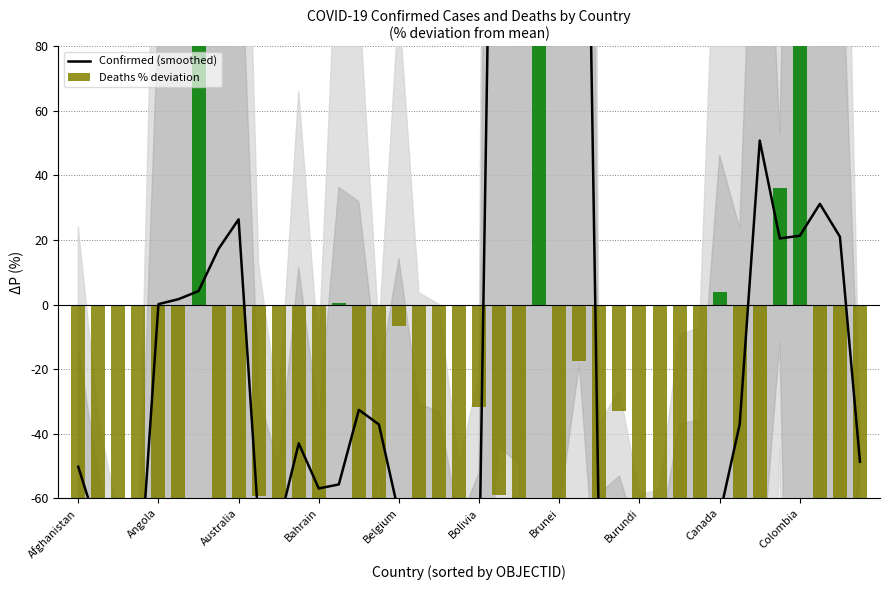

What is the label of the 40th bar from the right?

Afghanistan